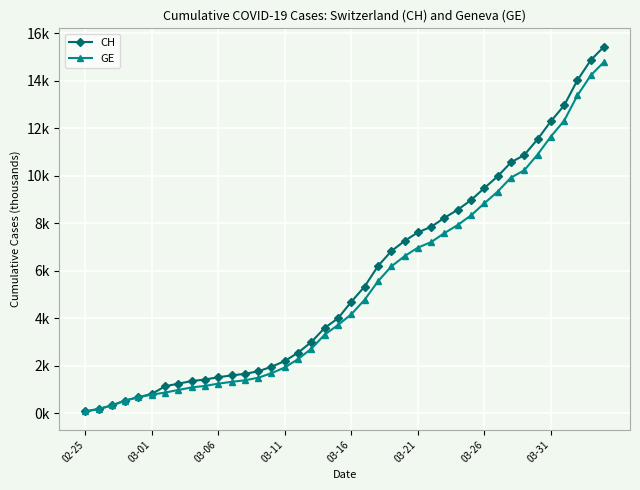

Which series has the widest spread of values?

CH